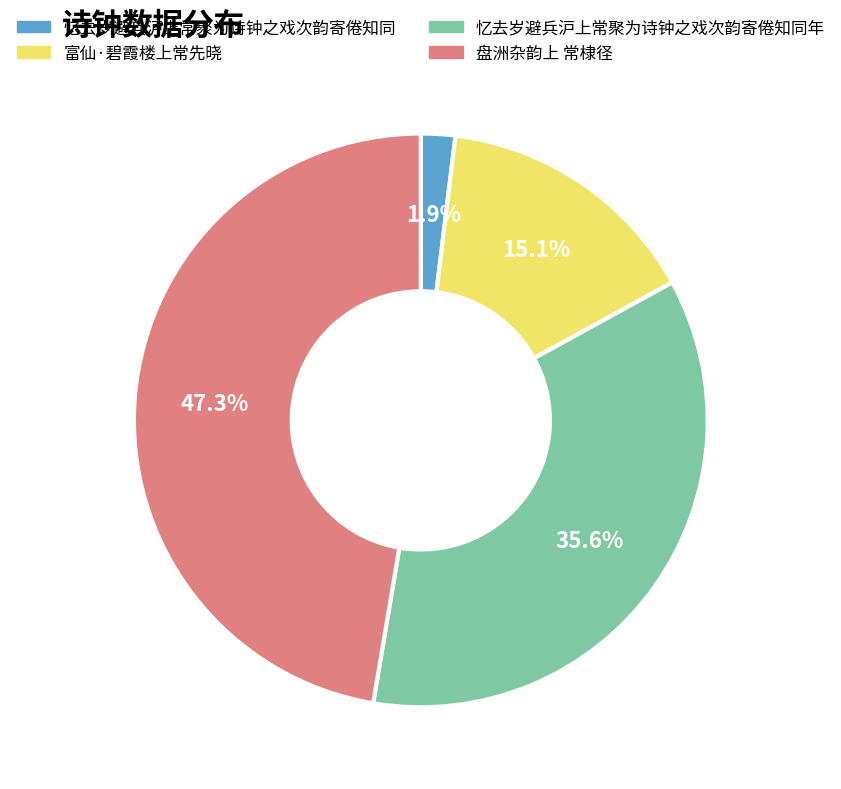

True or false: 忆去岁避兵沪上常聚为诗钟之戏次韵寄倦知同年 accounts for 36% of the total.

True